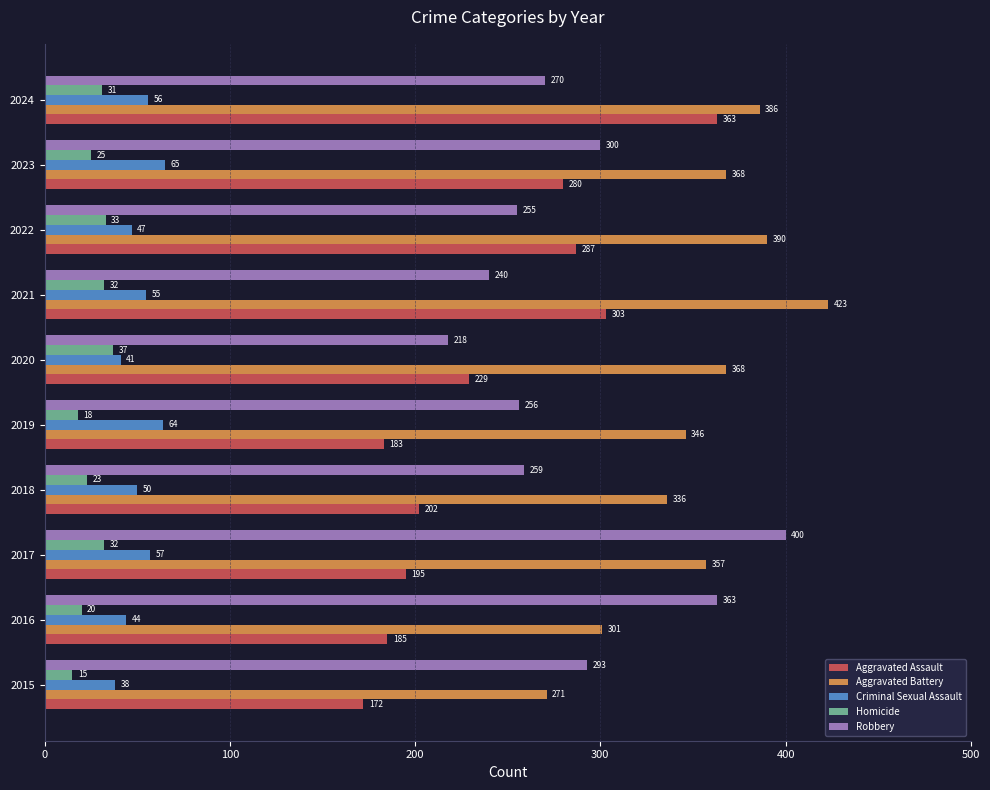

True or false: Criminal Sexual Assault has a value of 55 at 2021.

True